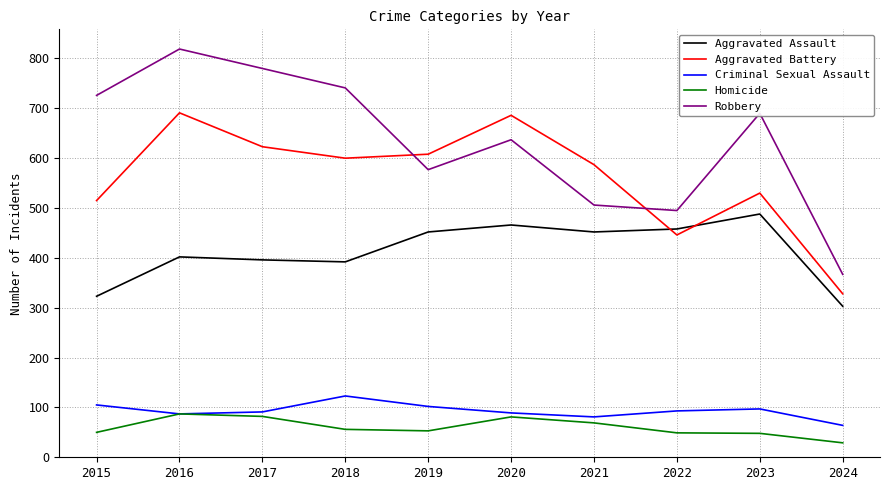

Rank the series at 2020 from lowest to highest value.

Homicide, Criminal Sexual Assault, Aggravated Assault, Robbery, Aggravated Battery